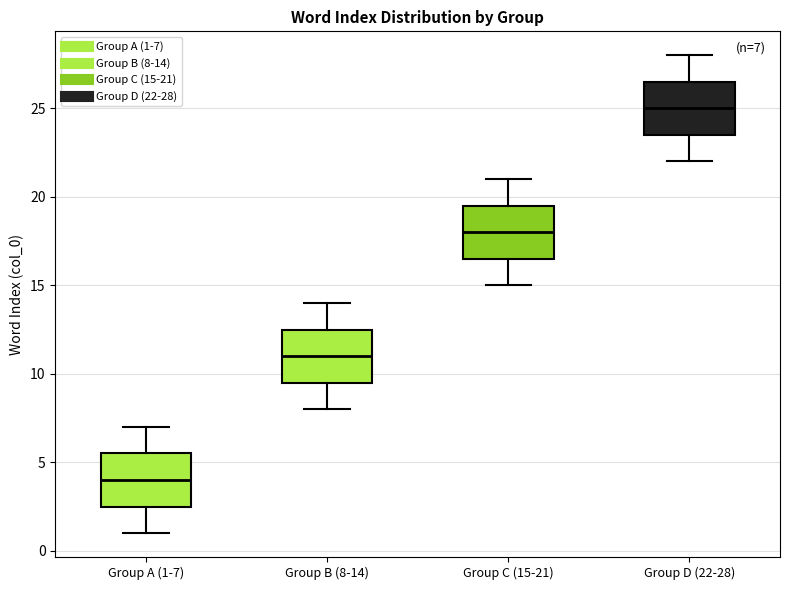

Which box has the highest median line?

Group D (22-28)